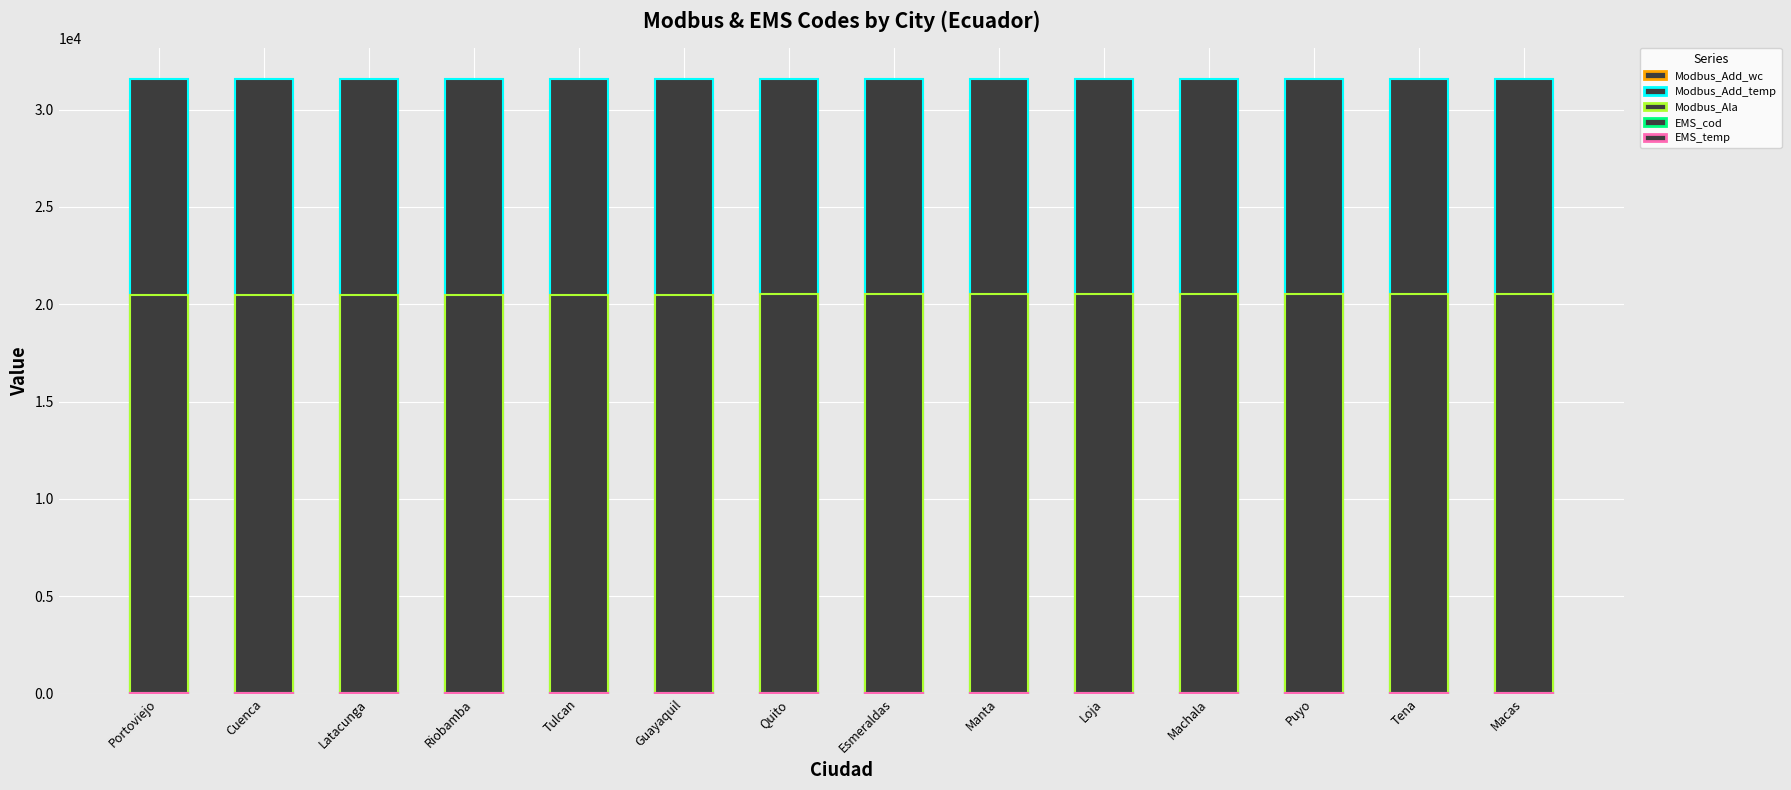

Rank the series by their maximum value, from highest to lowest.

Modbus_Add_temp, Modbus_Add_wc, Modbus_Ala, EMS_temp, EMS_cod